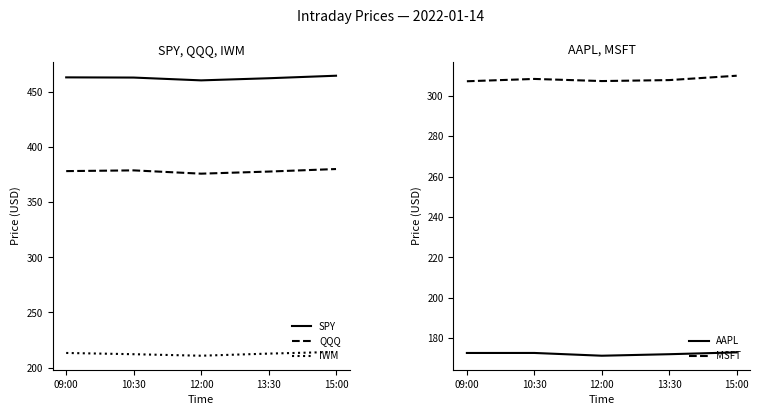

What is the difference between the AAPL values at 09:00 and 12:00?

1.4